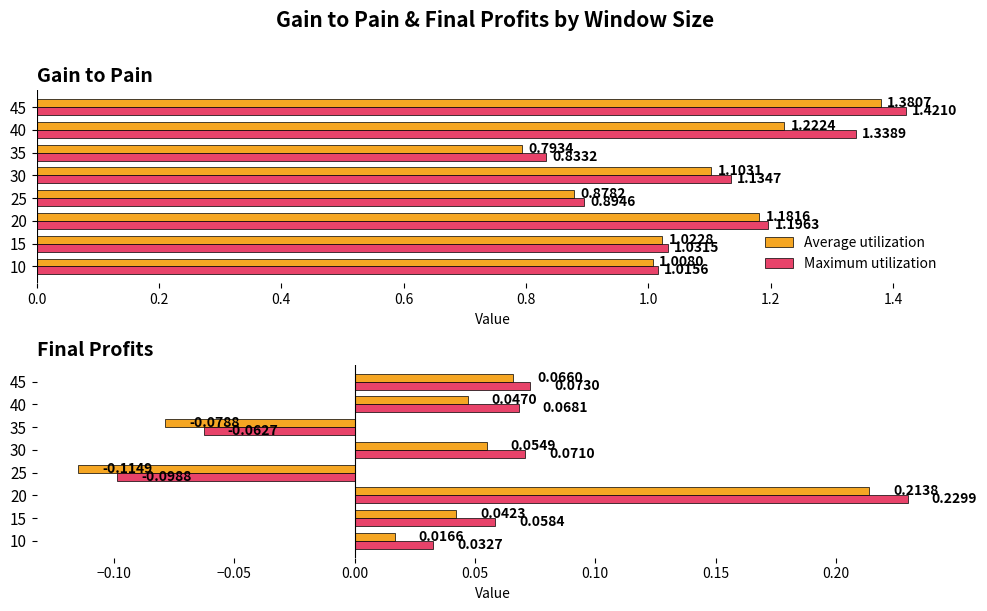

What are all the series names shown in the legend?

Average utilization, Maximum utilization